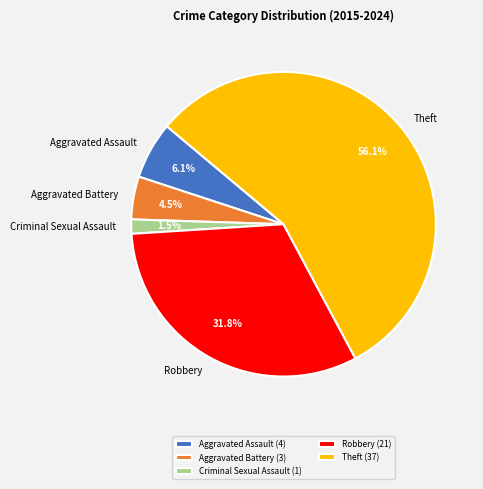

Which category has the biggest portion of the pie?

Theft